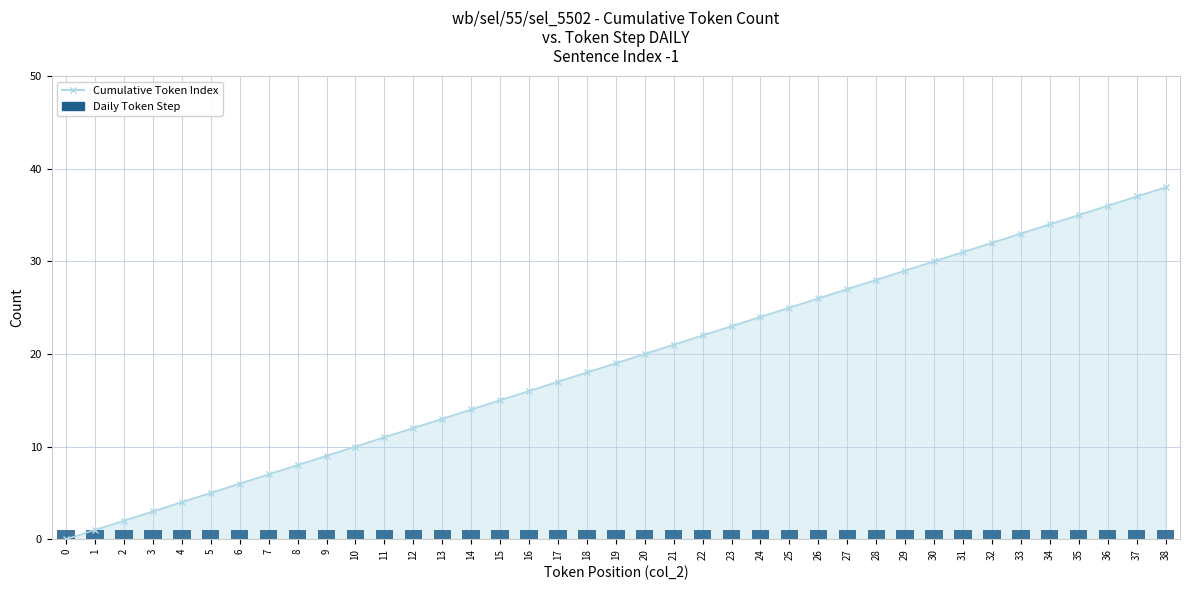

List the labels in order of value, largest first.

38, 37, 36, 35, 34, 33, 32, 31, 30, 29, 28, 27, 26, 25, 24, 23, 22, 21, 20, 19, 18, 17, 16, 15, 14, 13, 12, 11, 10, 9, 8, 7, 6, 5, 4, 3, 2, 1, 0